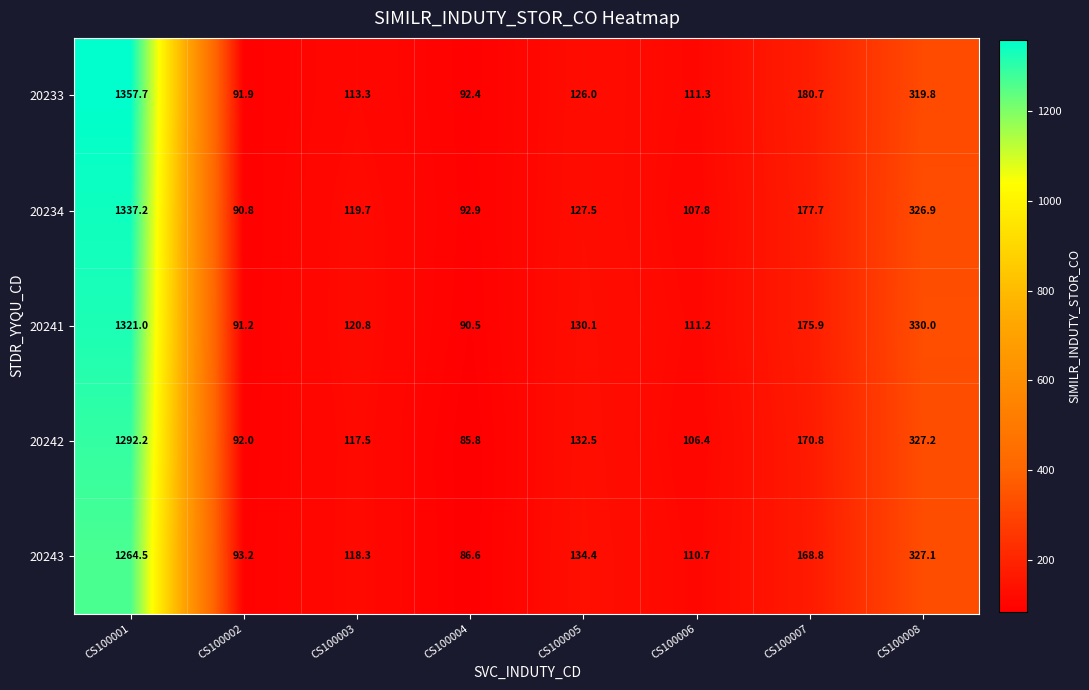

Is it true that 20241 equals 111.2 at CS100006?

True